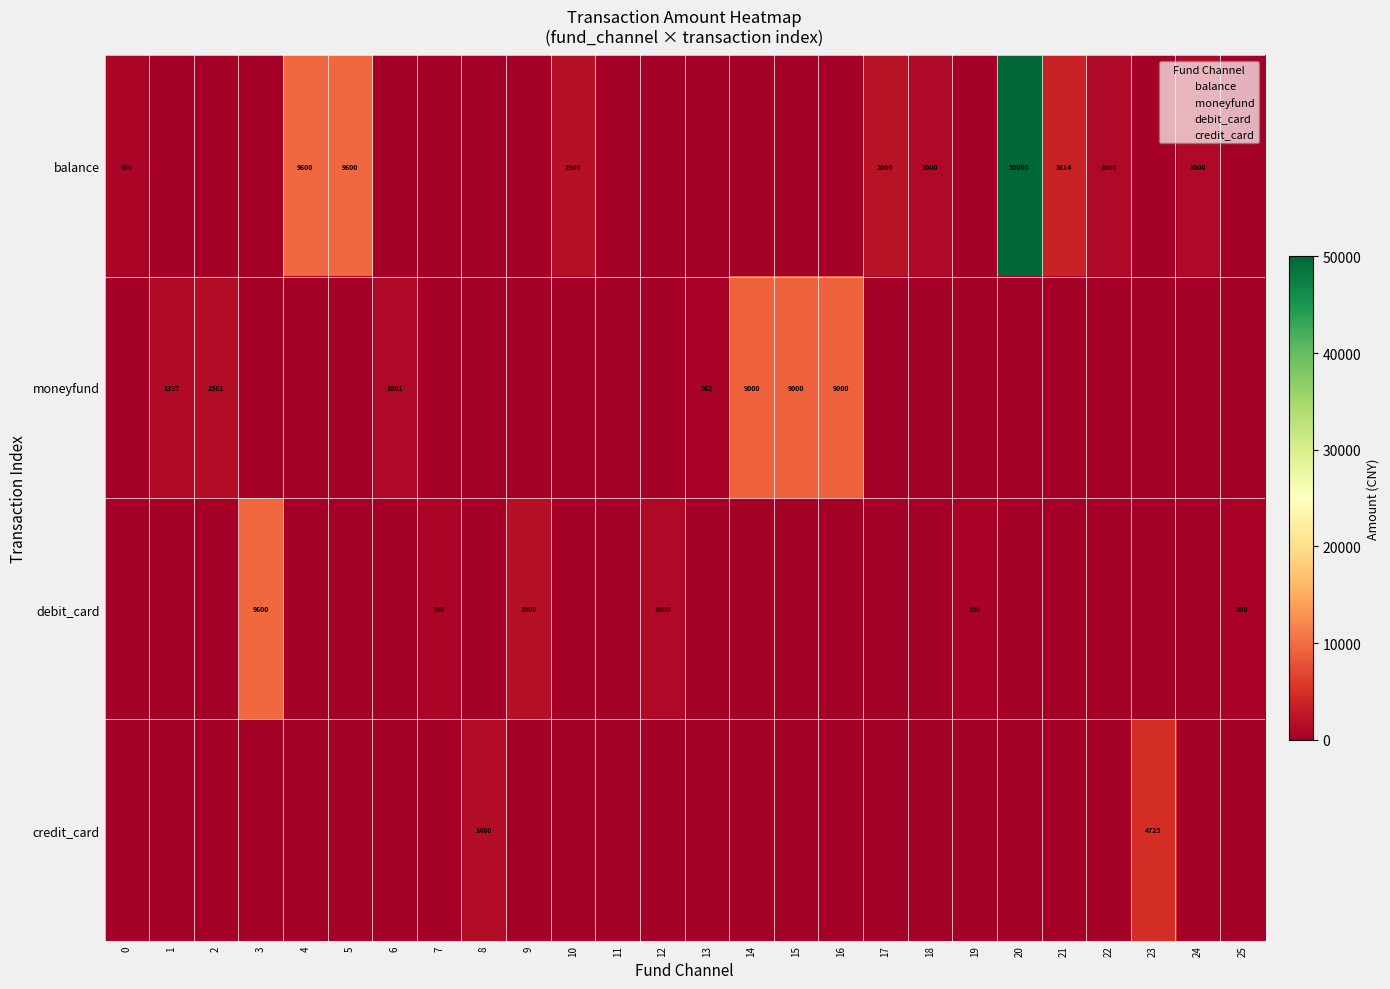

At which category is the sum across all series the highest?

20